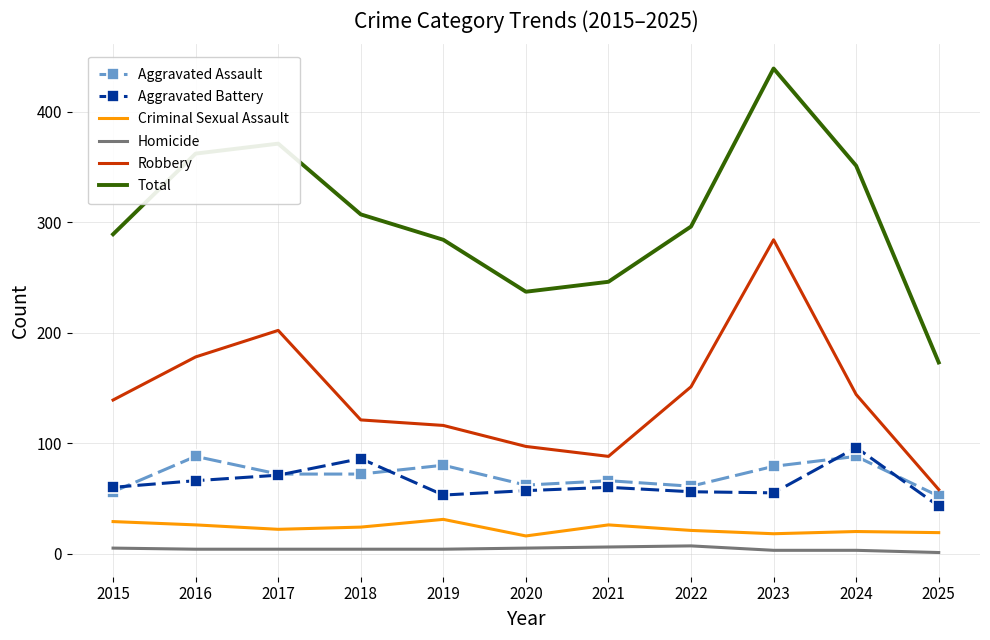

Which series has the largest total across all categories?

Total